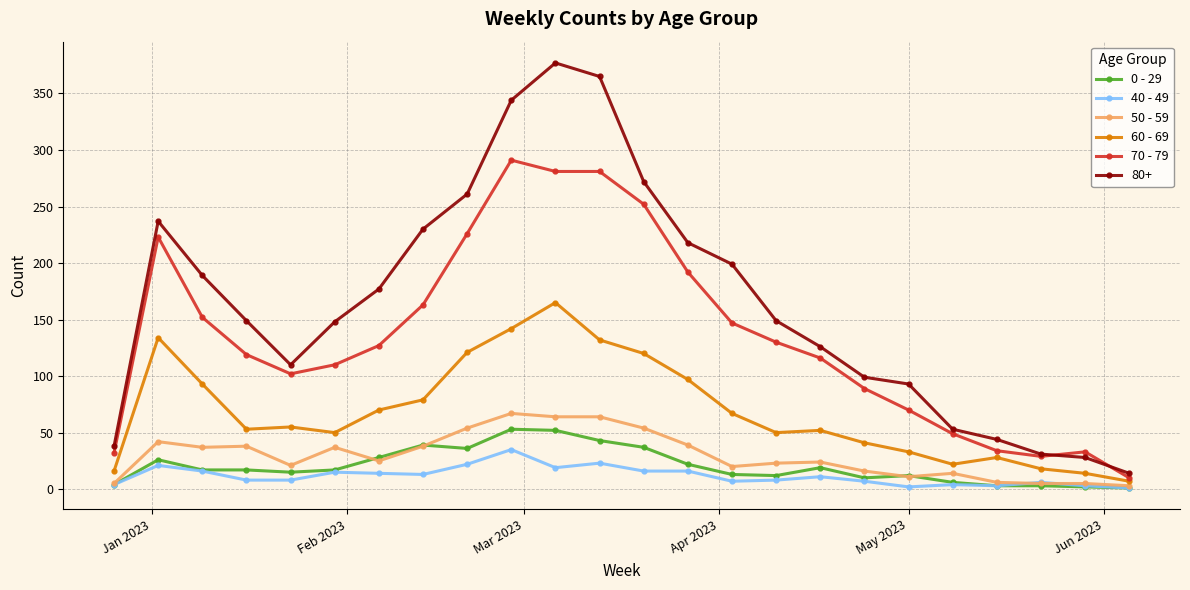

What is the maximum value shown in the chart?

377